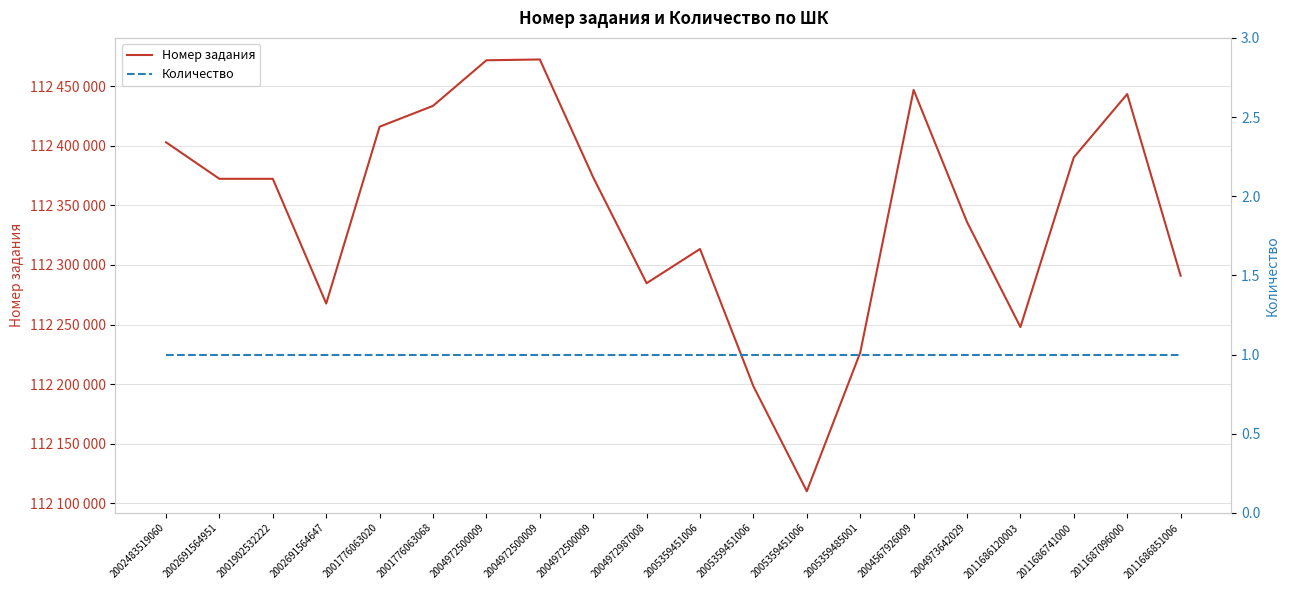

What is the label of the 9th point from the right?

2005359451006